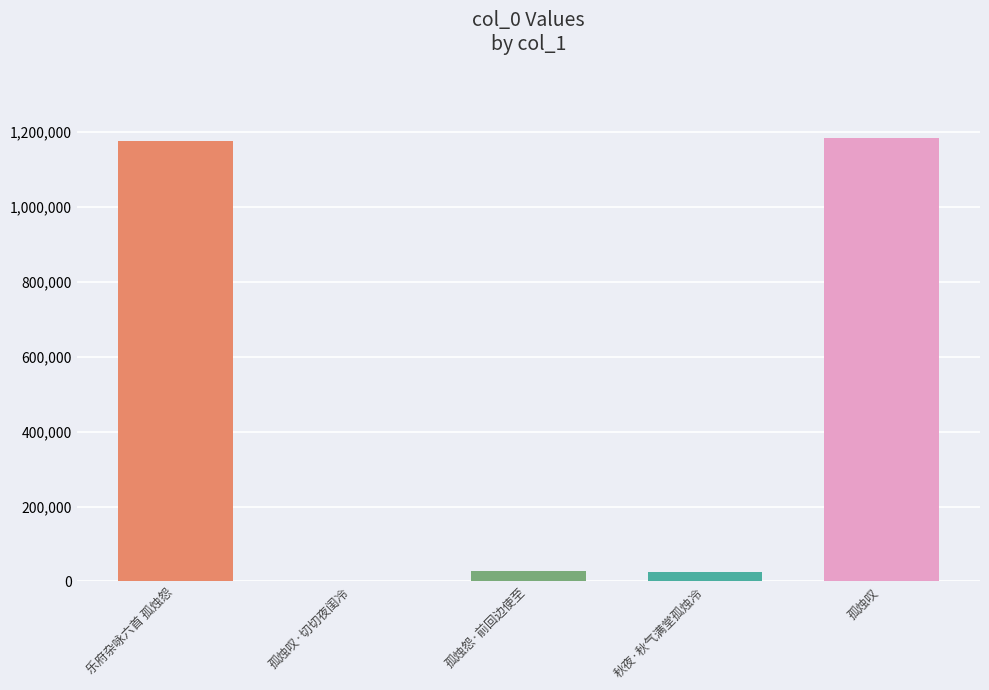

What is the average value?

483036